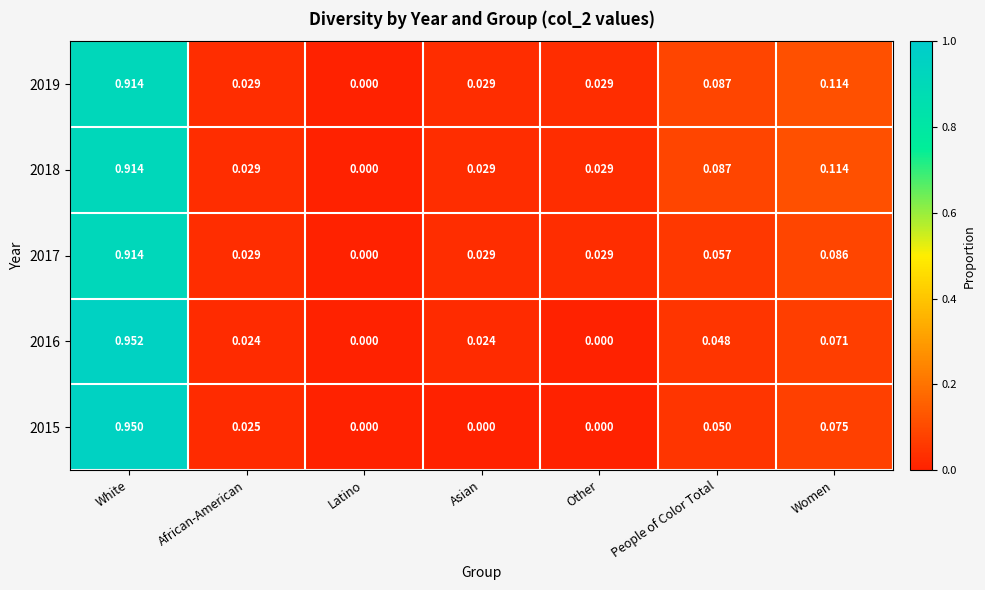

Where is 2018 nearest to the value 0?

Latino